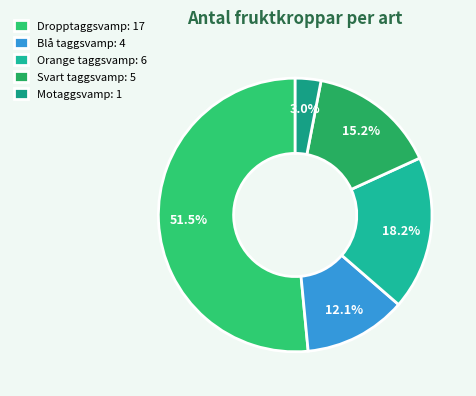

True or false: Dropptaggsvamp accounts for 52% of the total.

True